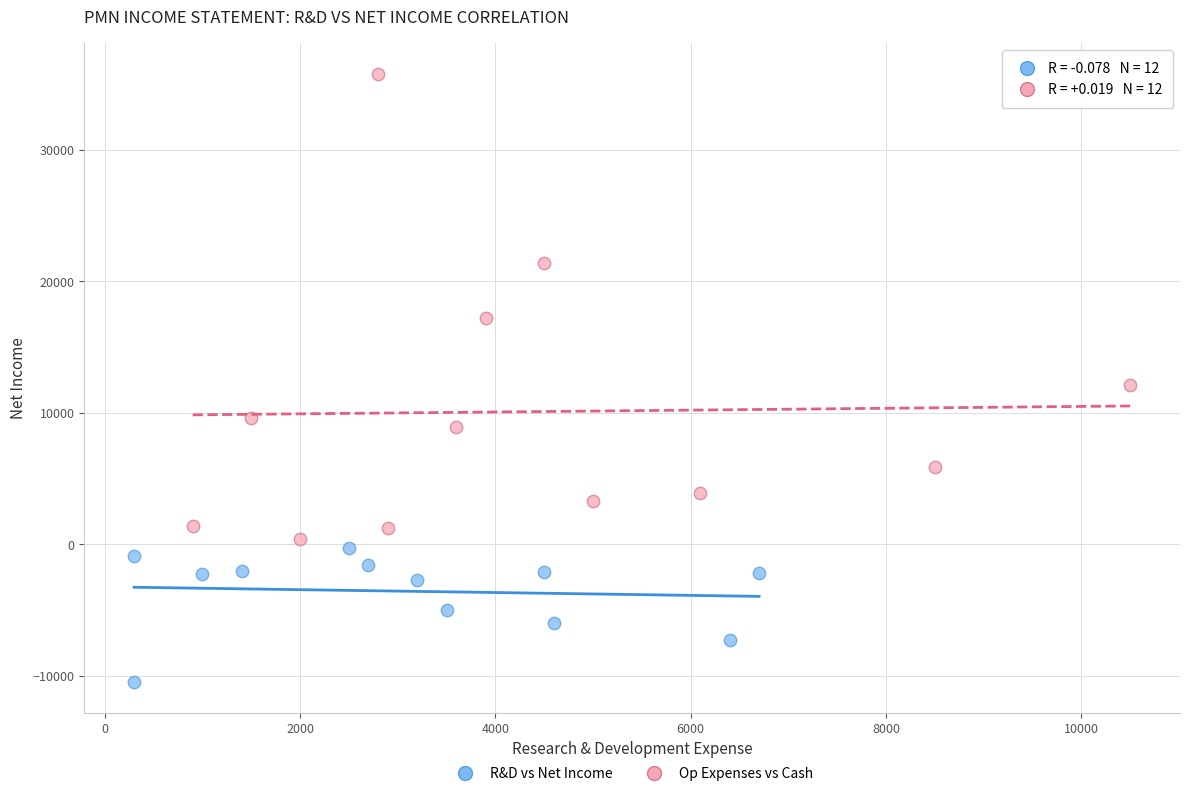

Which series contains the highest Y value?

Op Expenses vs Cash